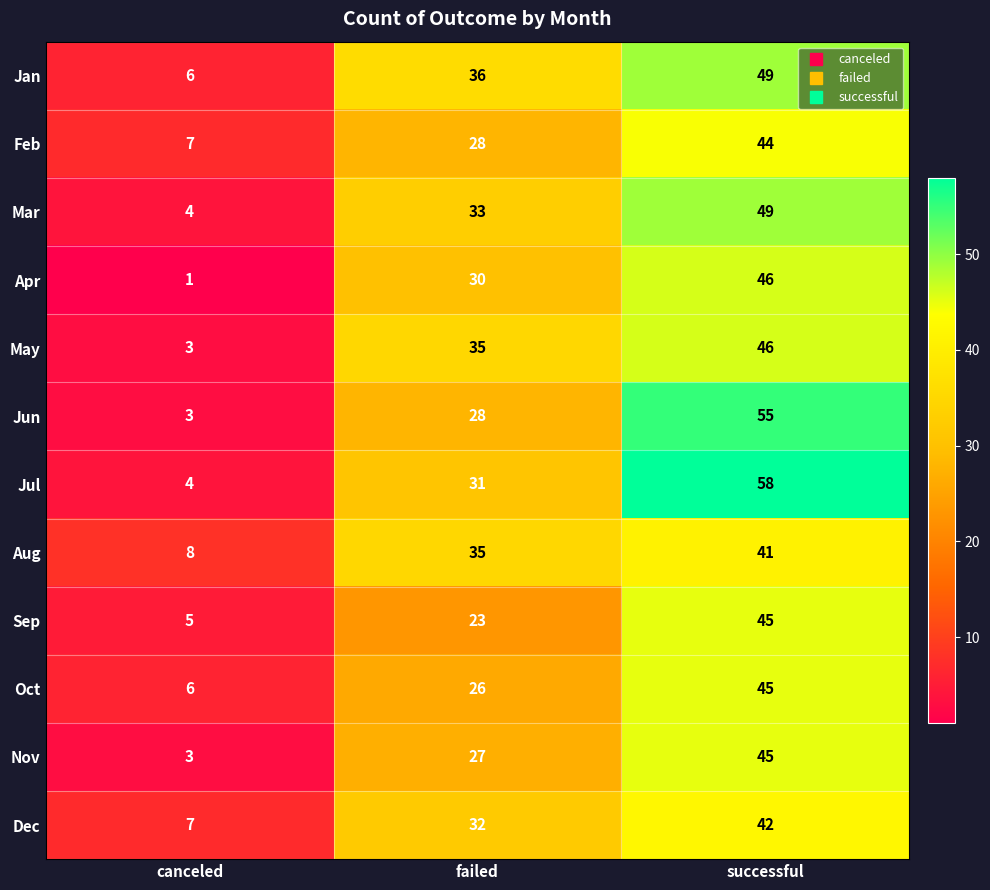

At which category does the chart reach its minimum across all series?

canceled